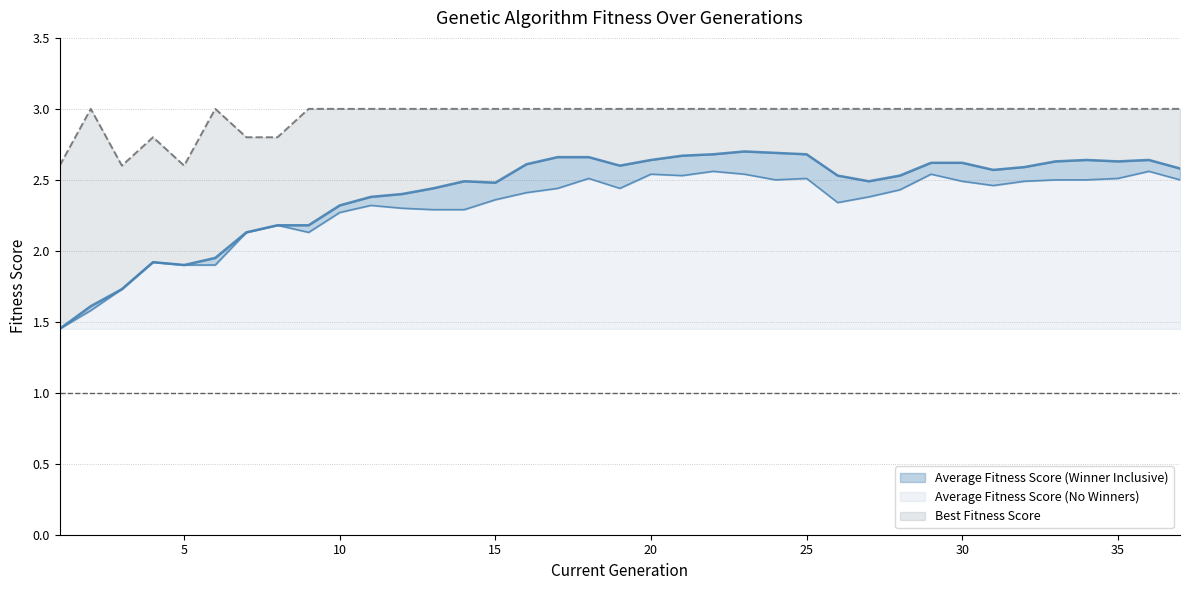

Reading right to left, transcribe all the data shown in this chart.

Average Fitness Score (No Winners): 2.5	2.6	2.5	2.5	2.5	2.5	2.5	2.5	2.5	2.4	2.4	2.3	2.5	2.5	2.5	2.6	2.5	2.5	2.4	2.5	2.4	2.4	2.4	2.3	2.3	2.3	2.3	2.3	2.1	2.2	2.1	1.9	1.9	1.9	1.7	1.6	1.4
Average Fitness Score (Winner Inclusive): 2.6	2.6	2.6	2.6	2.6	2.6	2.6	2.6	2.6	2.5	2.5	2.5	2.7	2.7	2.7	2.7	2.7	2.6	2.6	2.7	2.7	2.6	2.5	2.5	2.4	2.4	2.4	2.3	2.2	2.2	2.1	1.9	1.9	1.9	1.7	1.6	1.4
Best Fitness Score: 3.0	3.0	3.0	3.0	3.0	3.0	3.0	3.0	3.0	3.0	3.0	3.0	3.0	3.0	3.0	3.0	3.0	3.0	3.0	3.0	3.0	3.0	3.0	3.0	3.0	3.0	3.0	3.0	3.0	2.8	2.8	3.0	2.6	2.8	2.6	3.0	2.6